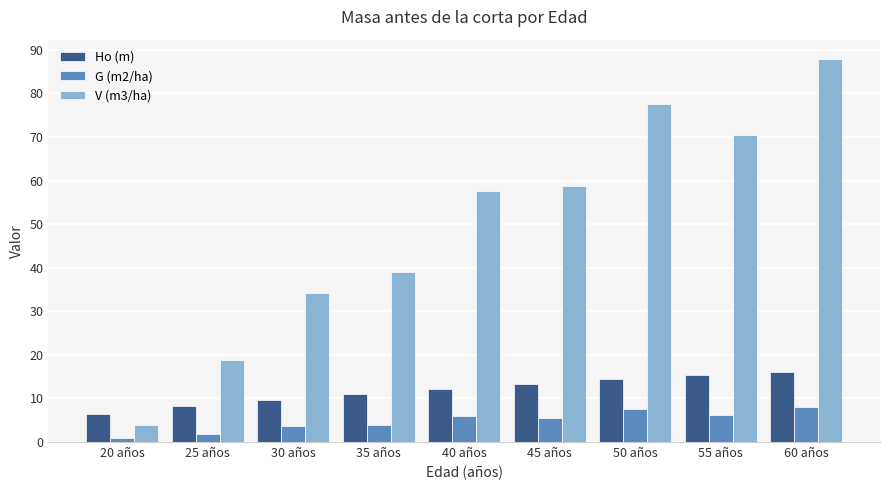

What are all the series names shown in the legend?

Ho (m), G (m2/ha), V (m3/ha)